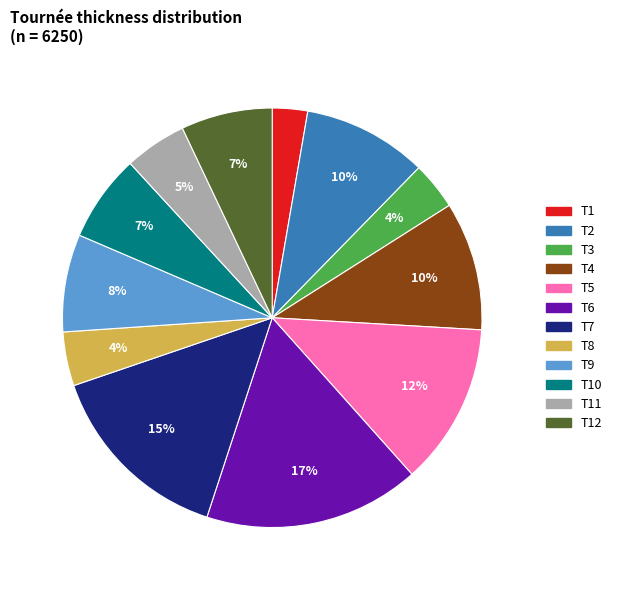

To the nearest percent, what is the difference between the largest and smallest slice percentages?

14%